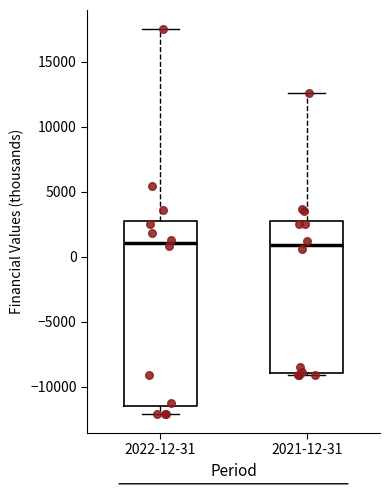

Where does the upper whisker of the box for 2022-12-31 end on the y-axis? The values are not printed on the chart, so give them approximately, as read against the axis.

17500